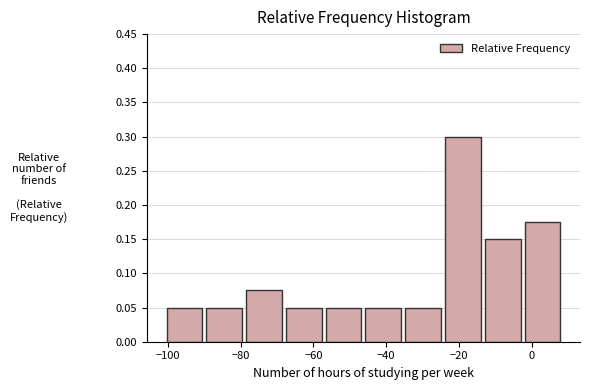

Over which range of the x-axis is the bar tallest?

-24 to -12